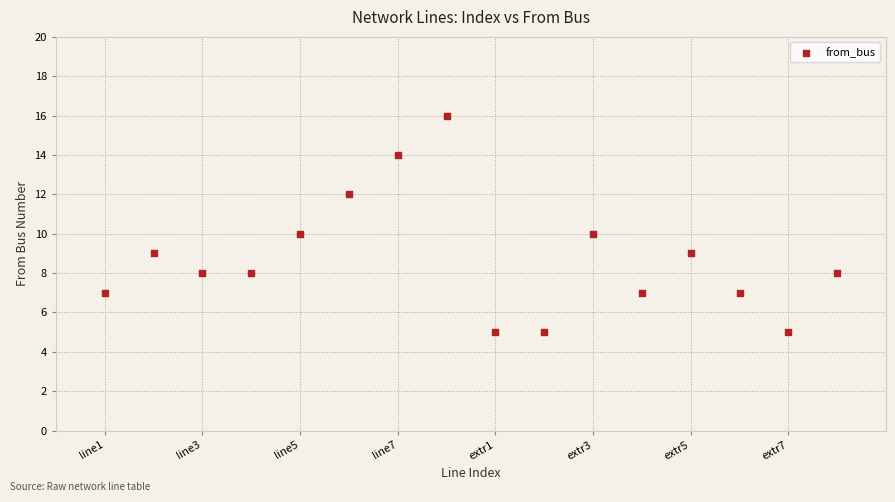

What is the range of Y values (max minus min)?

11